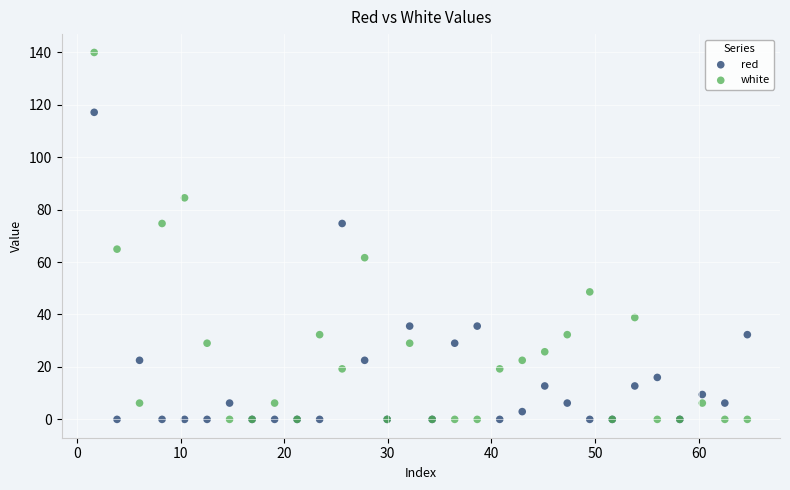

Which series contains the highest Y value?

white